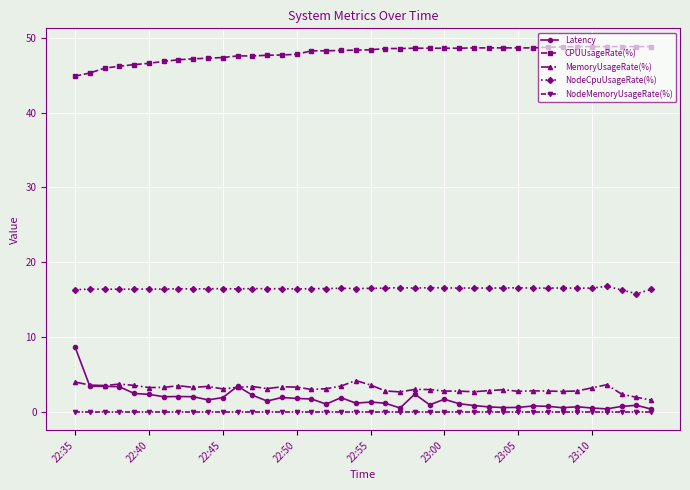

Is this an area chart (filled region under the line)?

No